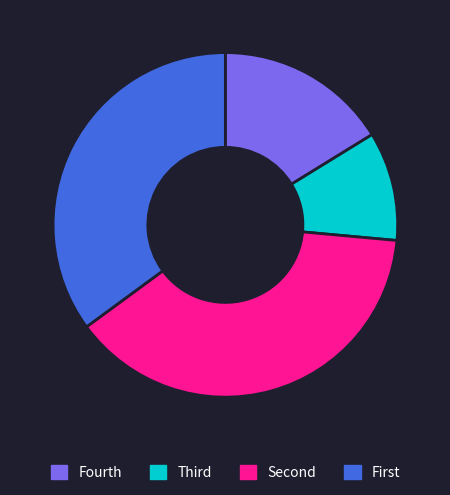

Rank the categories by value from highest to lowest.

Second, First, Fourth, Third